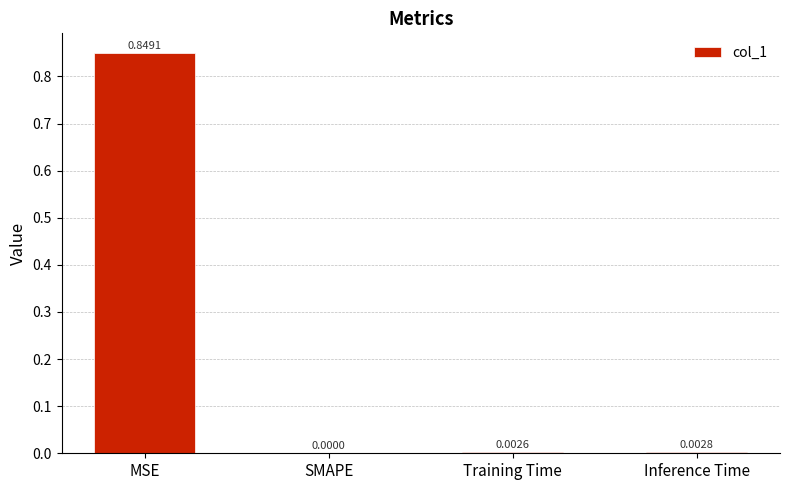

Which label corresponds to the largest value in the chart?

MSE